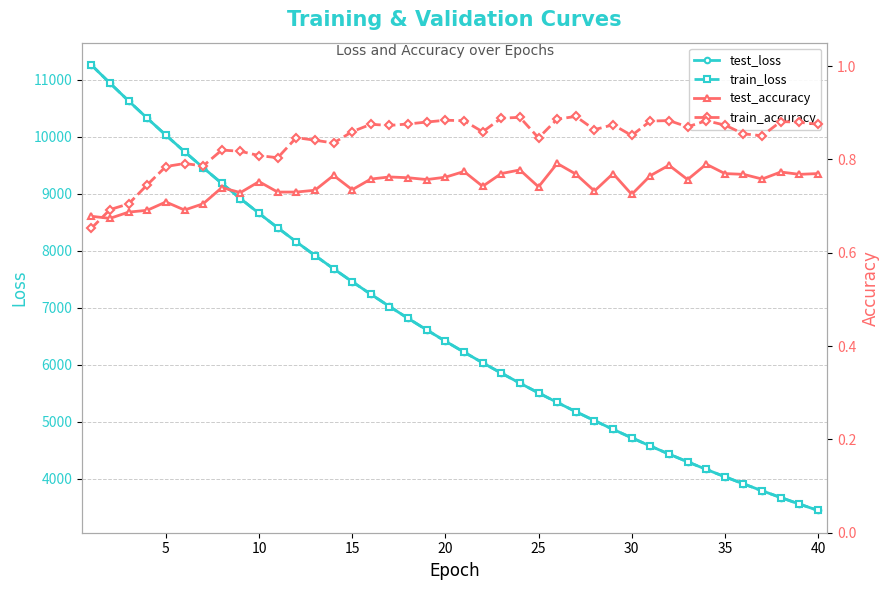

True or false: test_loss and test_accuracy cross at least once.

False